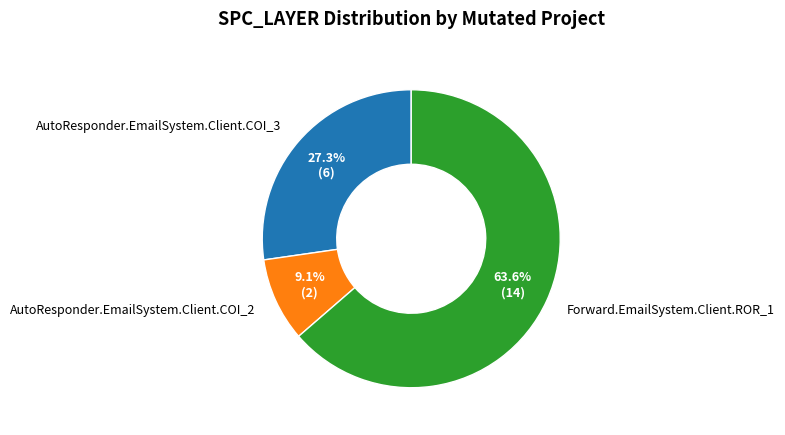

What is the ratio of the value at AutoResponder.EmailSystem.Client.COI_2 to the value at Forward.EmailSystem.Client.ROR_1?

0.1